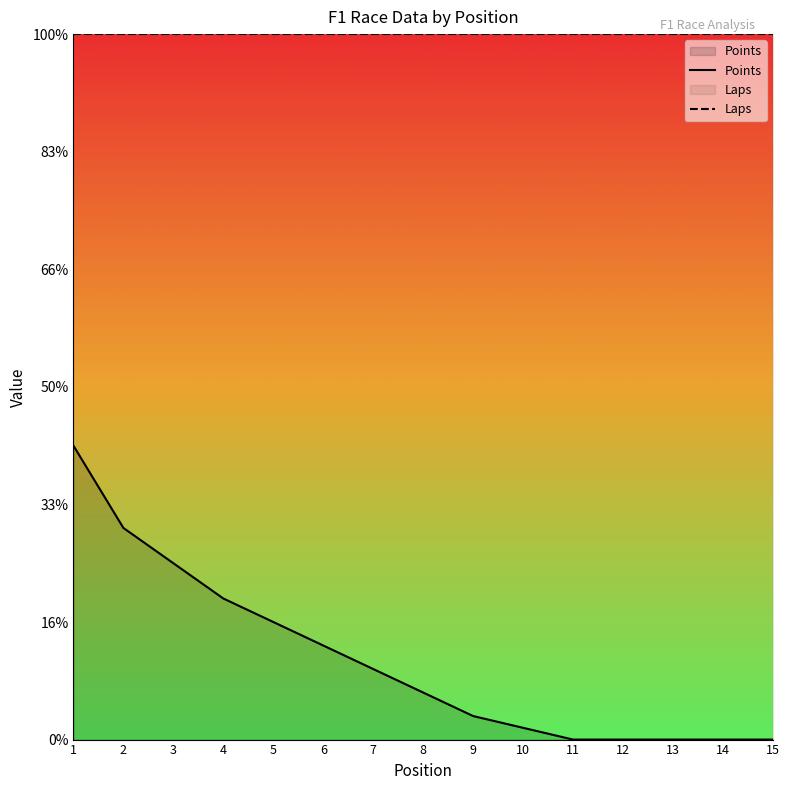

Is it true that Points equals 10 at 7?

False